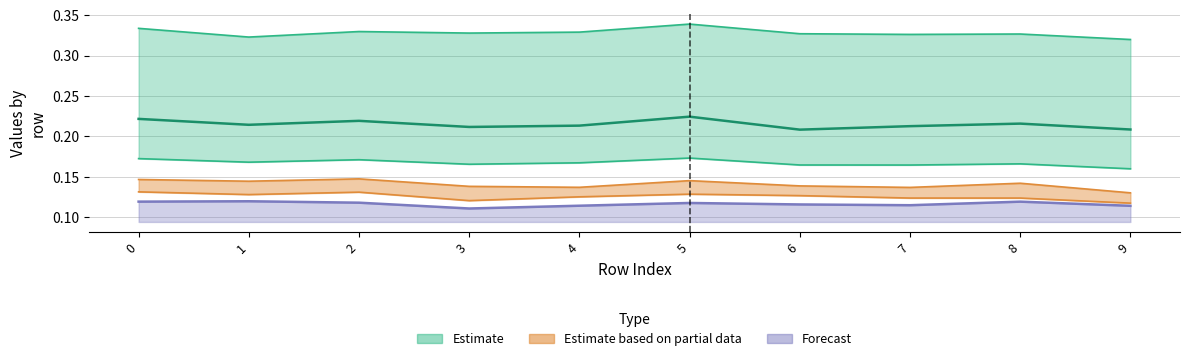

Between 9 and 2, which is larger?

2